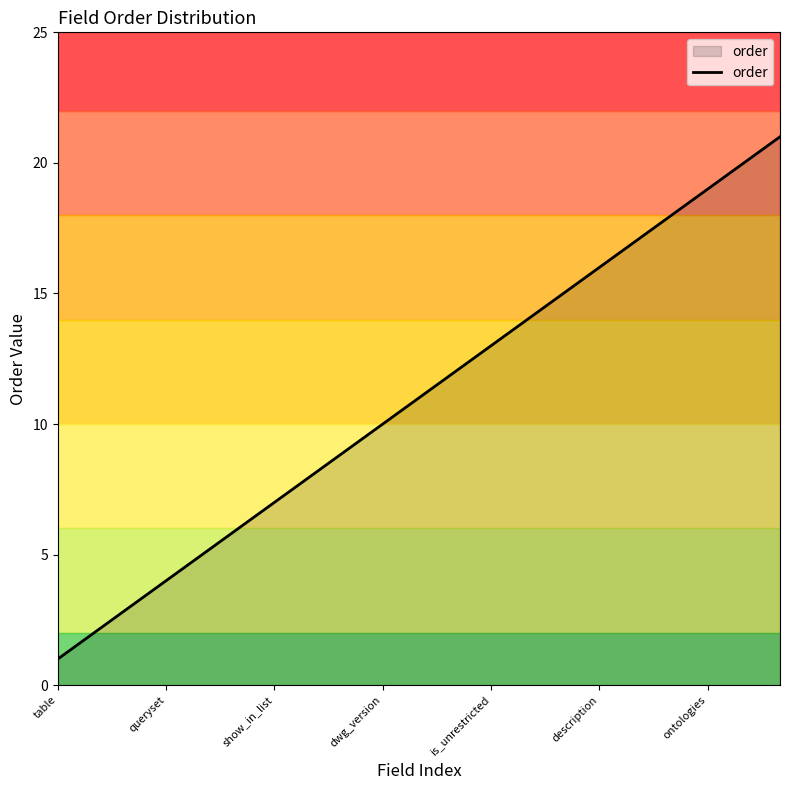

What is the value of the 14th point from the left?

14